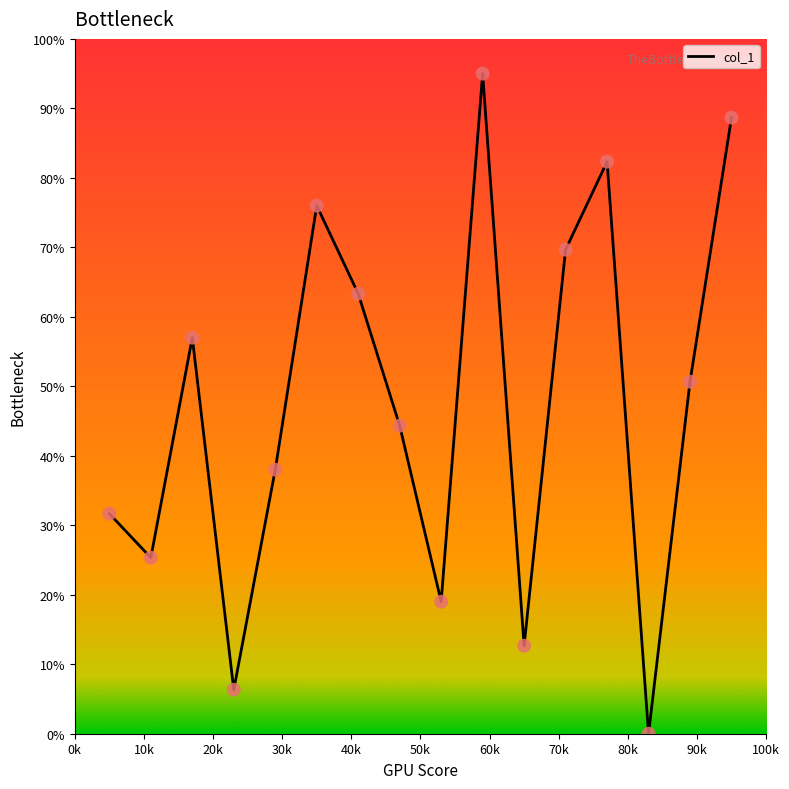

What is the greatest value displayed?

95.0